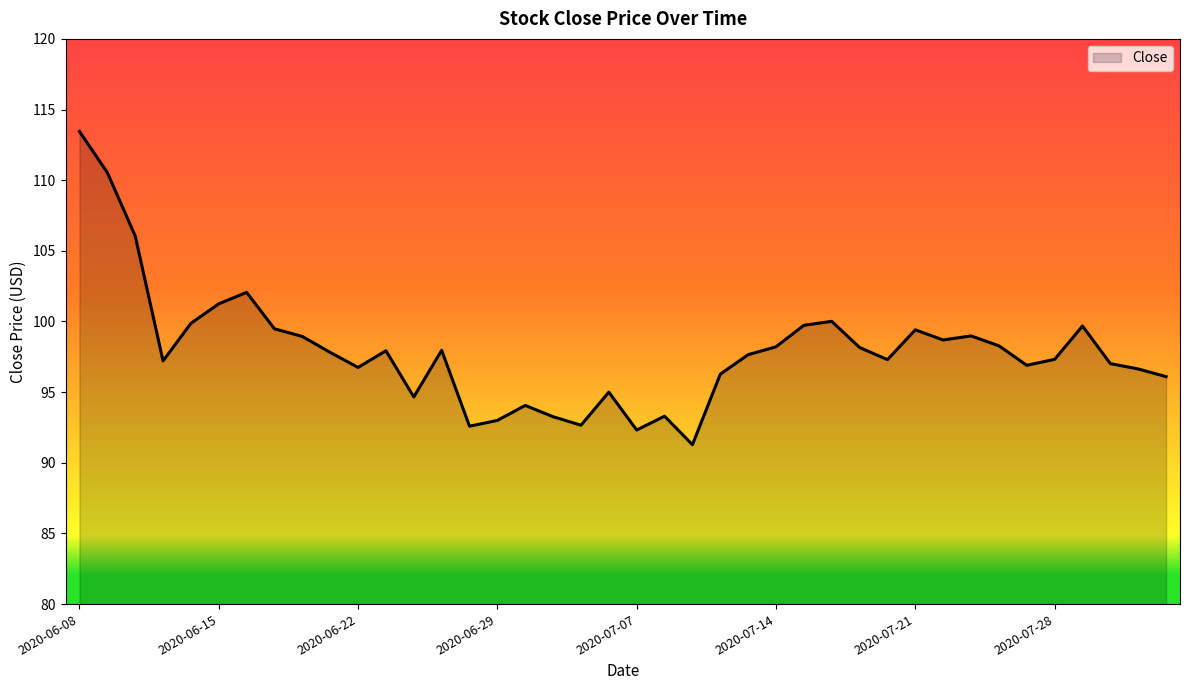

What is the difference between the maximum and minimum values?

22.2